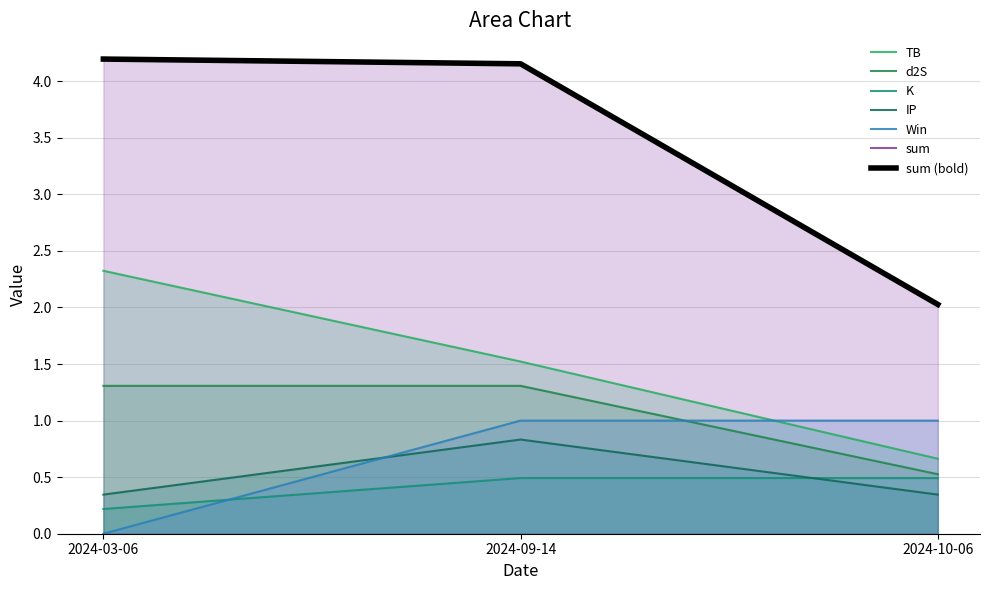

Rank the categories by TB value from highest to lowest.

2024-03-06, 2024-09-14, 2024-10-06